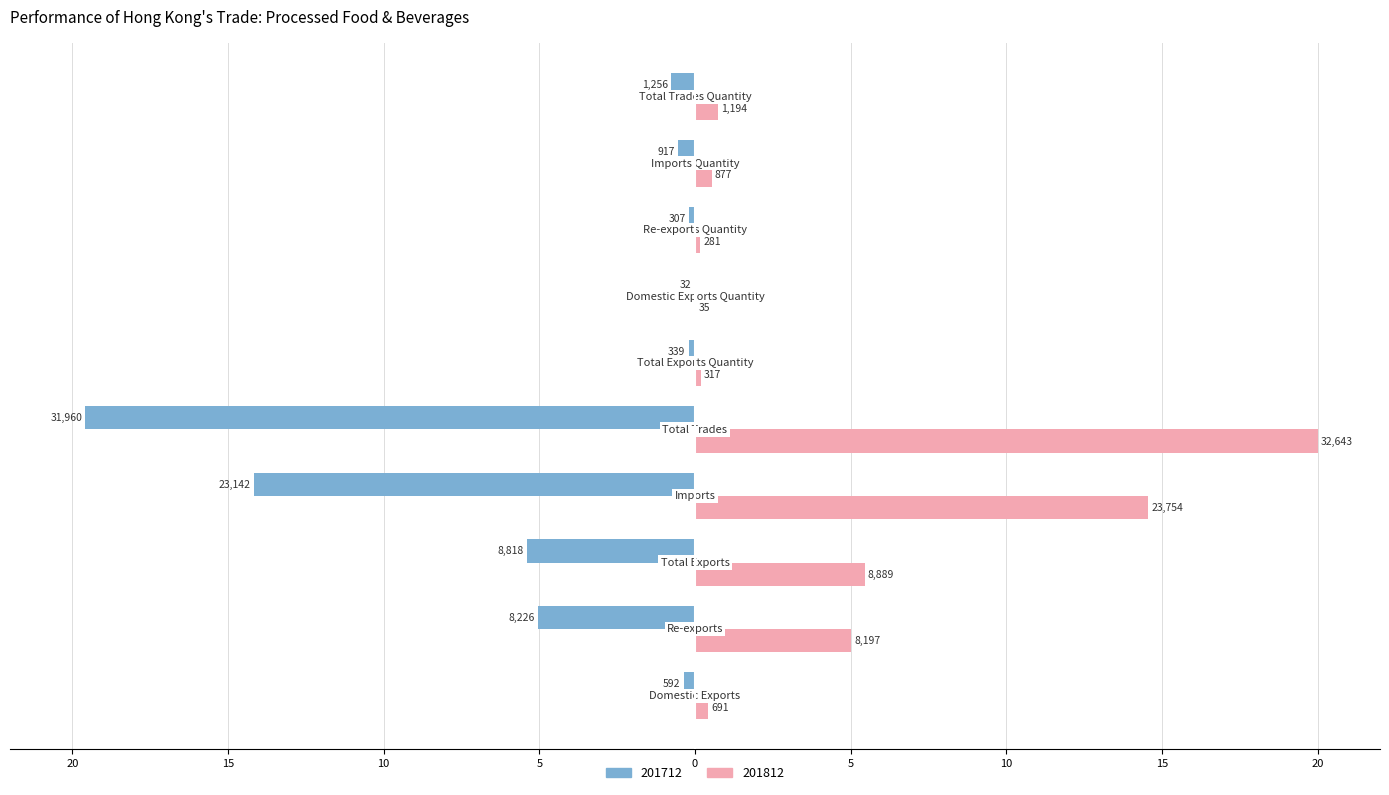

Rank the series by their maximum value, from highest to lowest.

201812, 201712